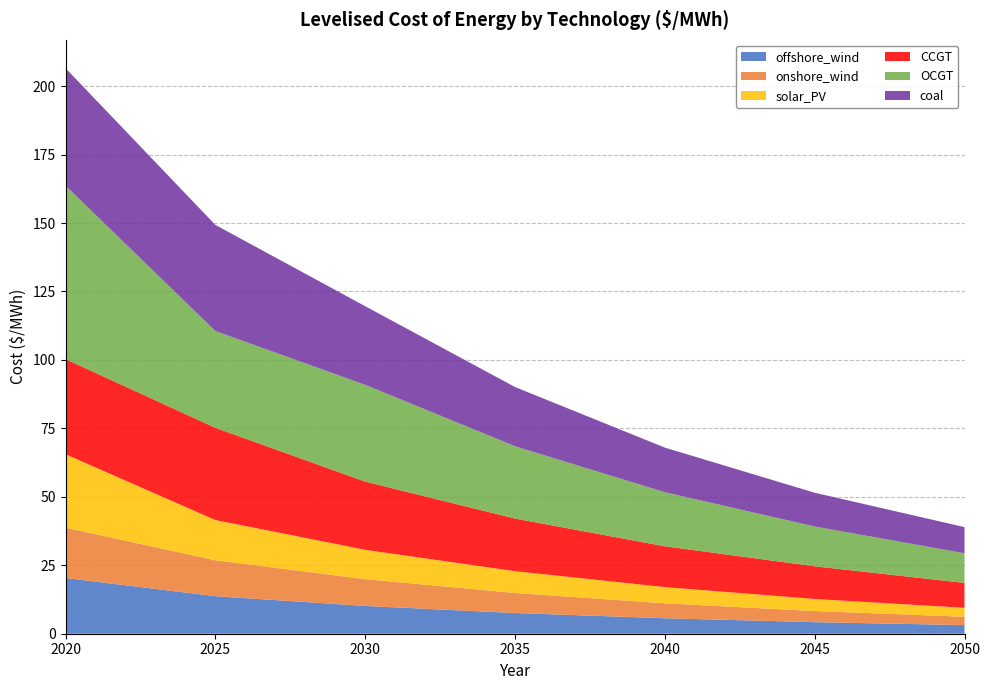

Reading right to left, what are all the values shown in this chart?

offshore_wind: 3.2	4.2	5.7	7.6	10.1	13.7	20.4
onshore_wind: 3.0	4.1	5.5	7.3	9.8	13.1	18.4
solar_PV: 3.3	4.4	5.9	8.0	10.7	14.7	26.8
CCGT: 9.1	11.9	14.9	19.2	24.9	33.7	34.8
OCGT: 10.8	14.5	19.7	26.4	35.3	35.3	63.3
coal: 9.6	12.3	16.3	21.6	28.7	38.8	42.9